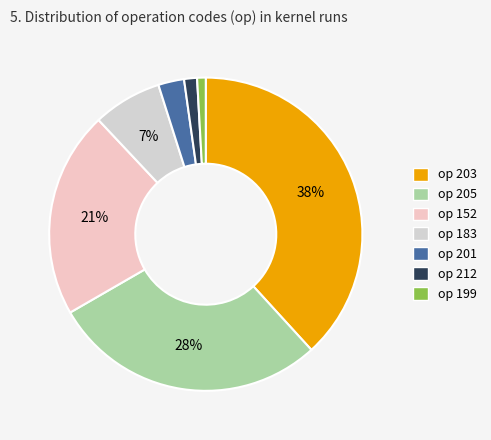

Count the number of slices in the pie.

7